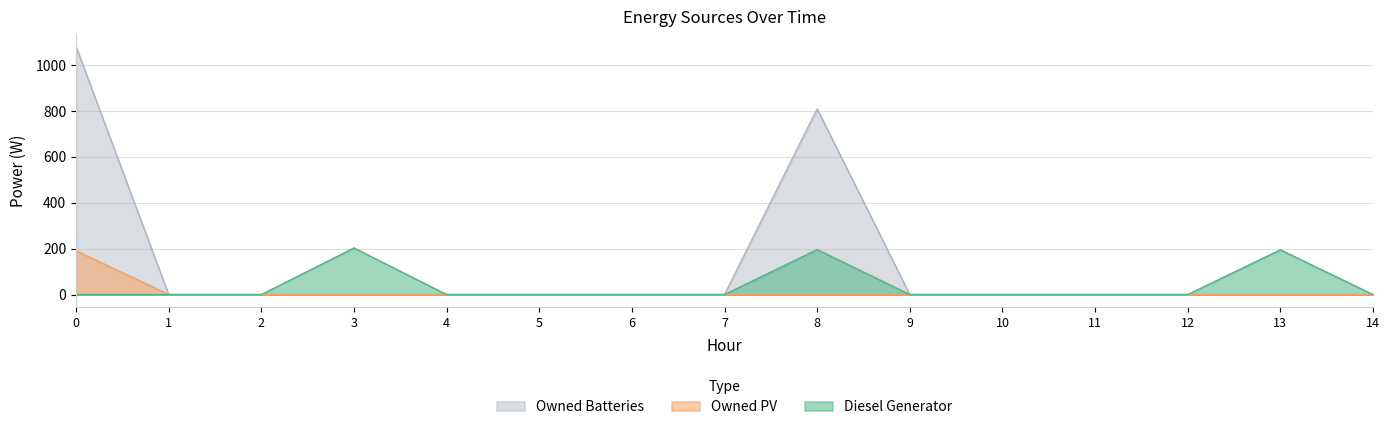

True or false: Diesel Generator and Owned PV cross at least once.

False